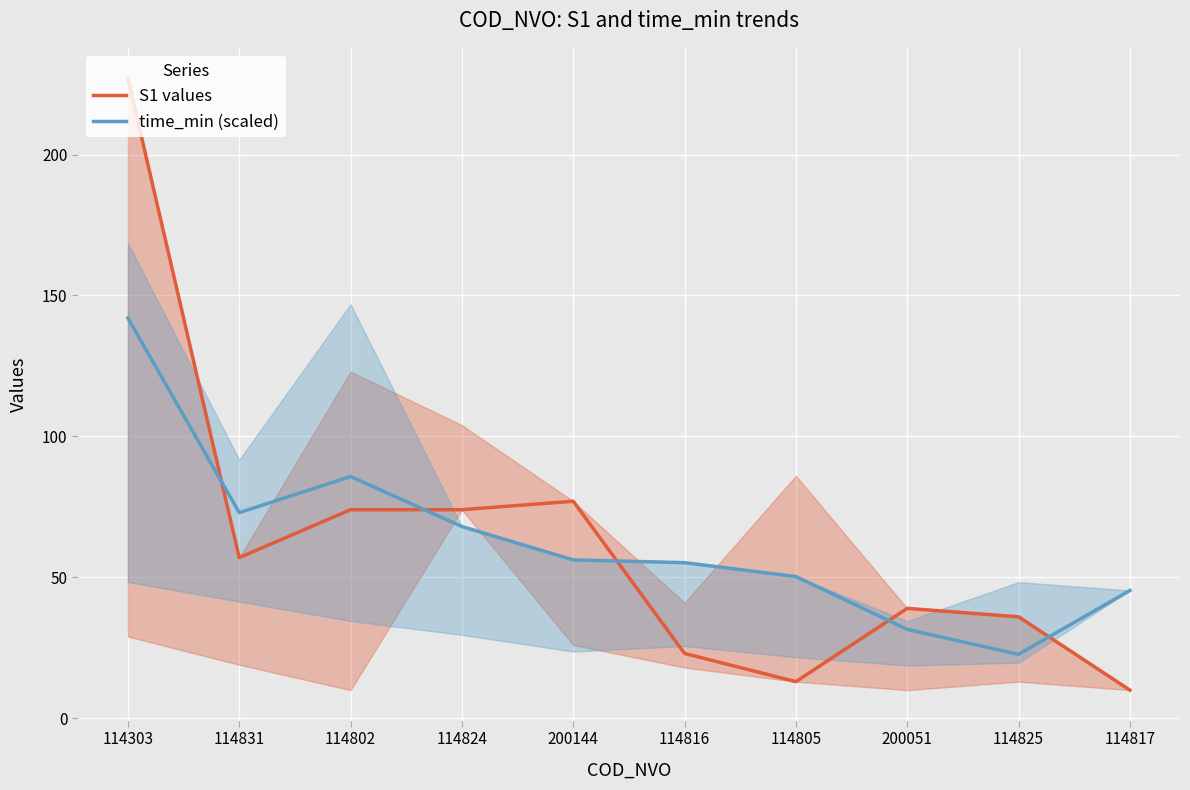

At how many categories does at least one series exceed 220?

1